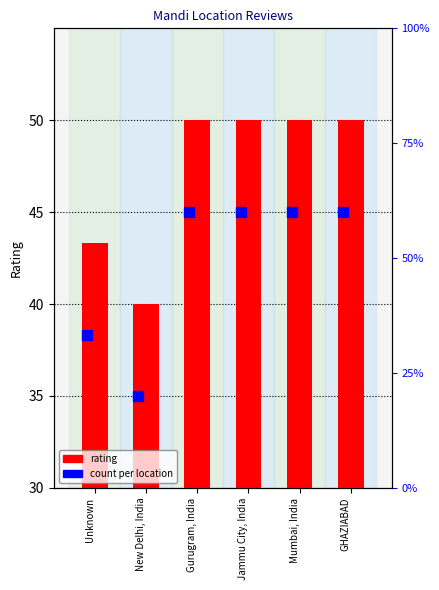

List the labels in order of value, smallest first.

New Delhi, India, Unknown, Gurugram, India, Jammu City, India, Mumbai, India, GHAZIABAD